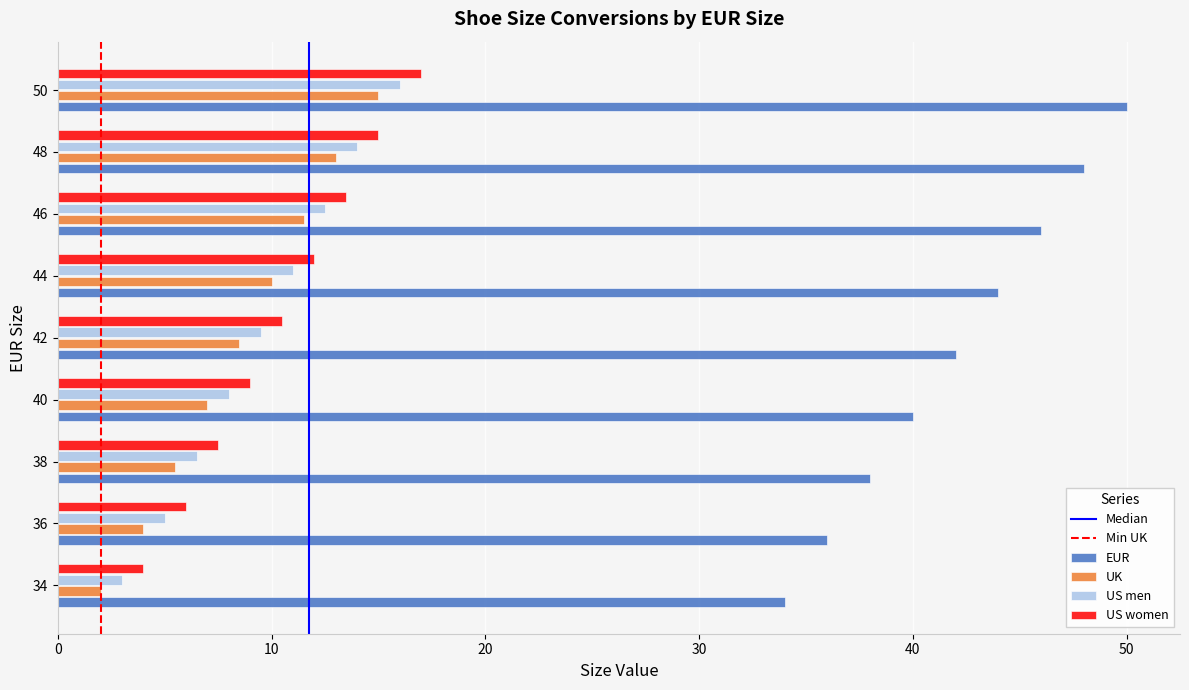

What is the total value across all series at 44?

77.0